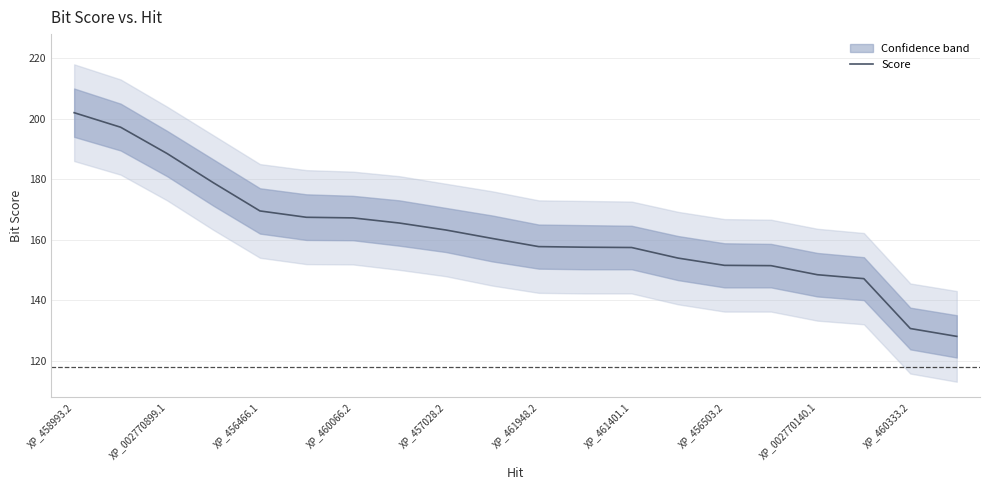

What is the average value?

162.2